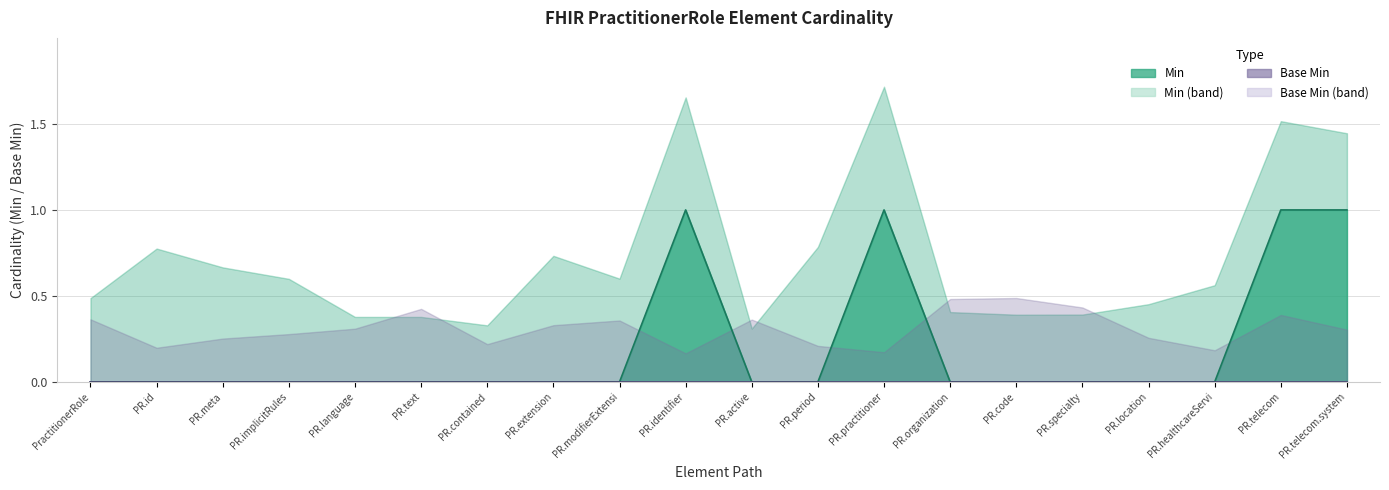

What is the label of the 15th point from the right?

PR.text